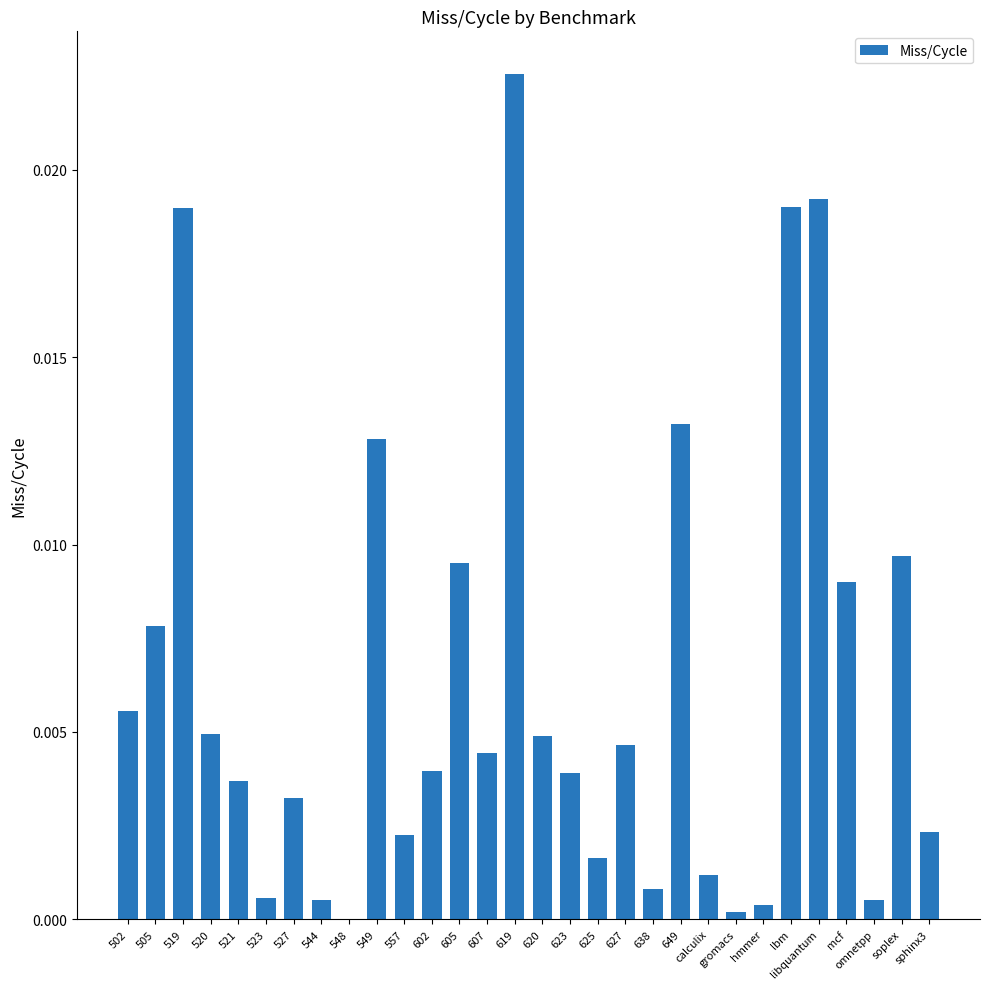

At which label is the value closest to 0?

548